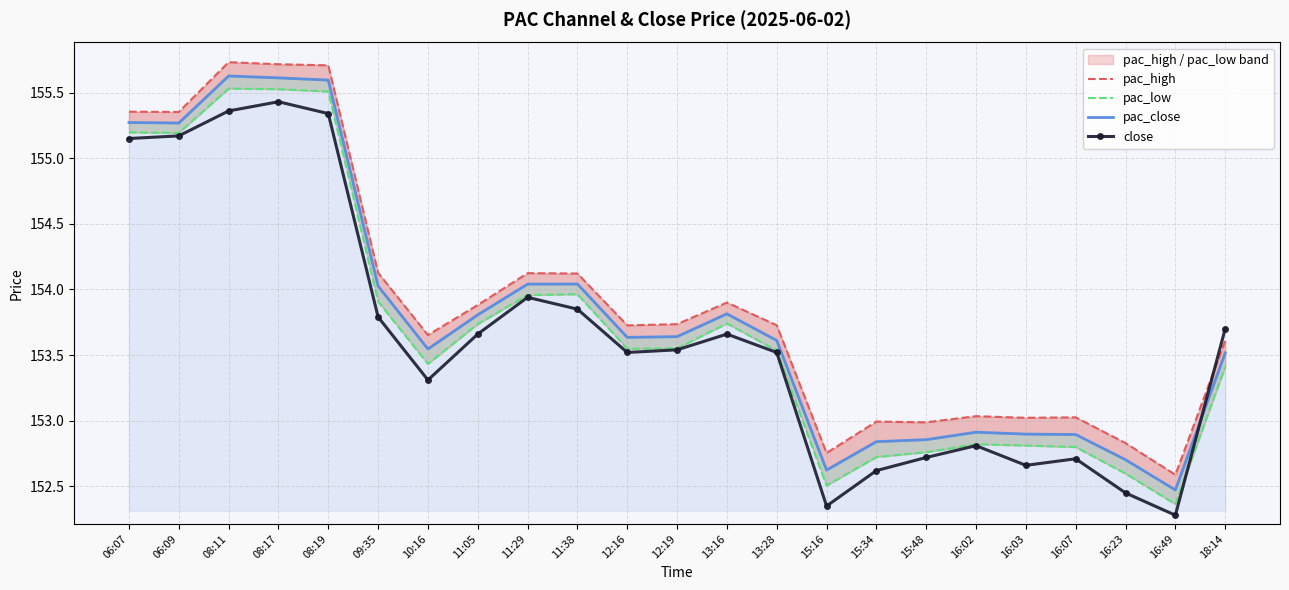

At which label does close reach its minimum?

16:49